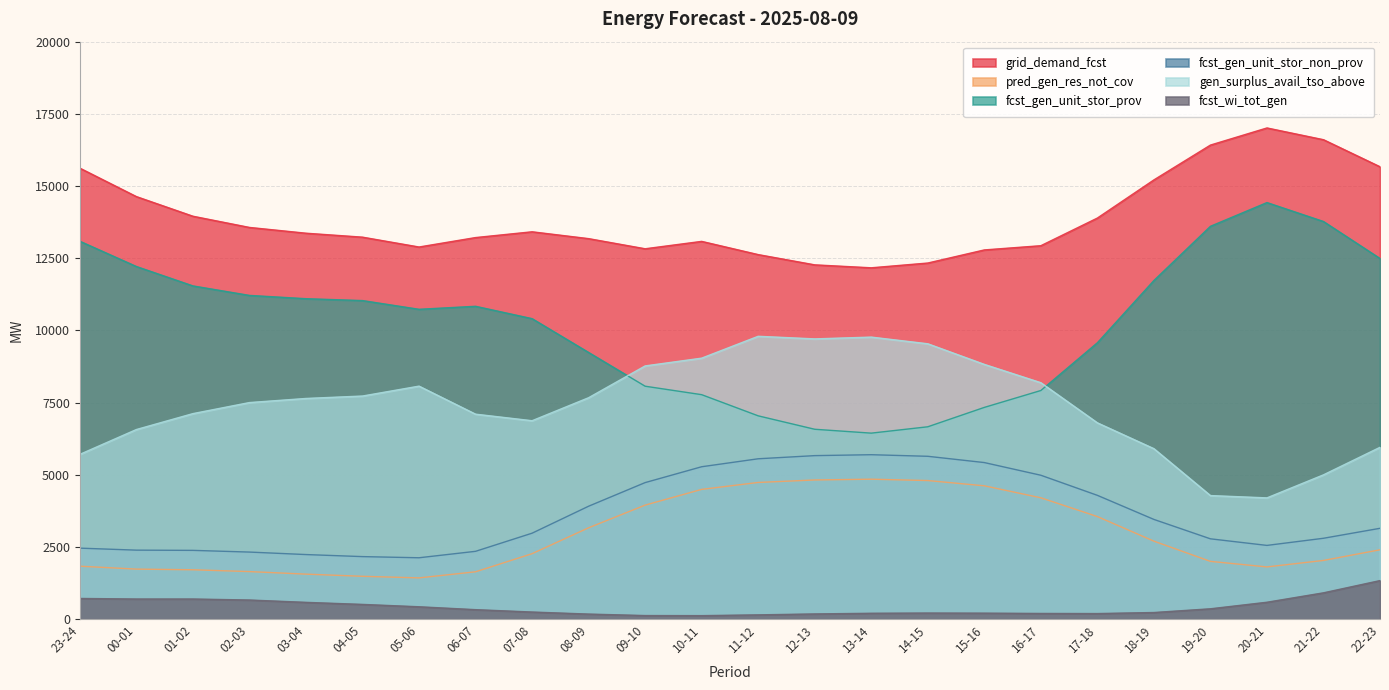

List the series in order of their peak value, highest first.

grid_demand_fcst, fcst_gen_unit_stor_prov, gen_surplus_avail_tso_above, fcst_gen_unit_stor_non_prov, pred_gen_res_not_cov, fcst_wi_tot_gen